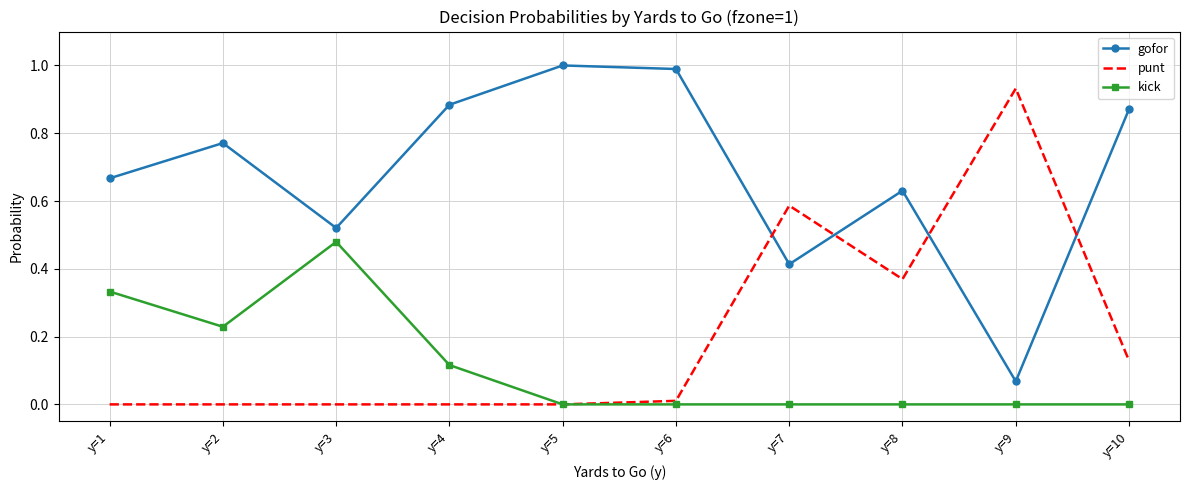

What is the difference between the highest and lowest values at y=5?

1.0